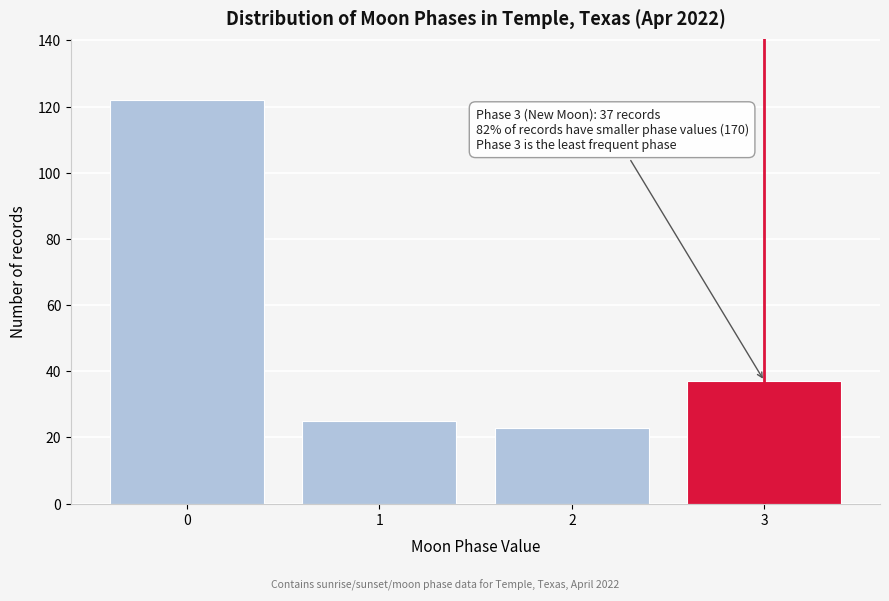

Reading left to right, transcribe all the data shown in this chart.

0=122	1=25	2=23	3=37